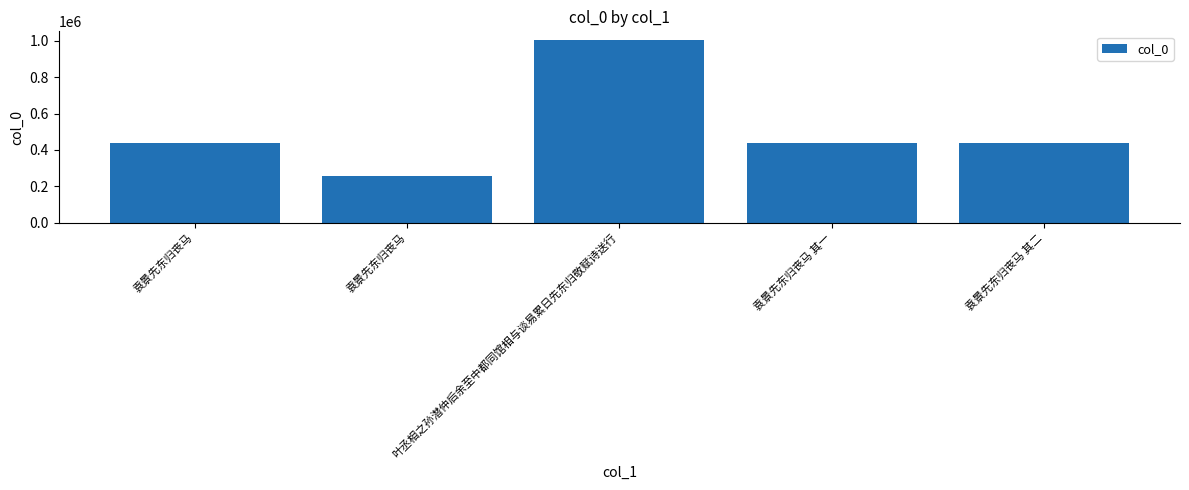

How many series are shown in this chart?

1